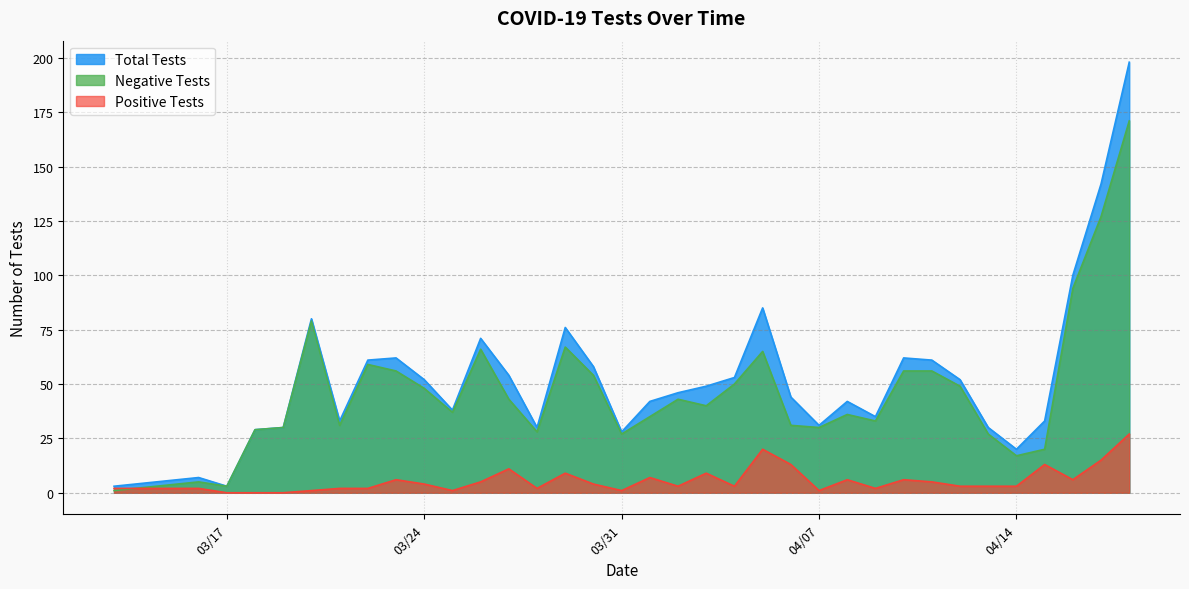

Does the chart have visible grid lines?

Yes